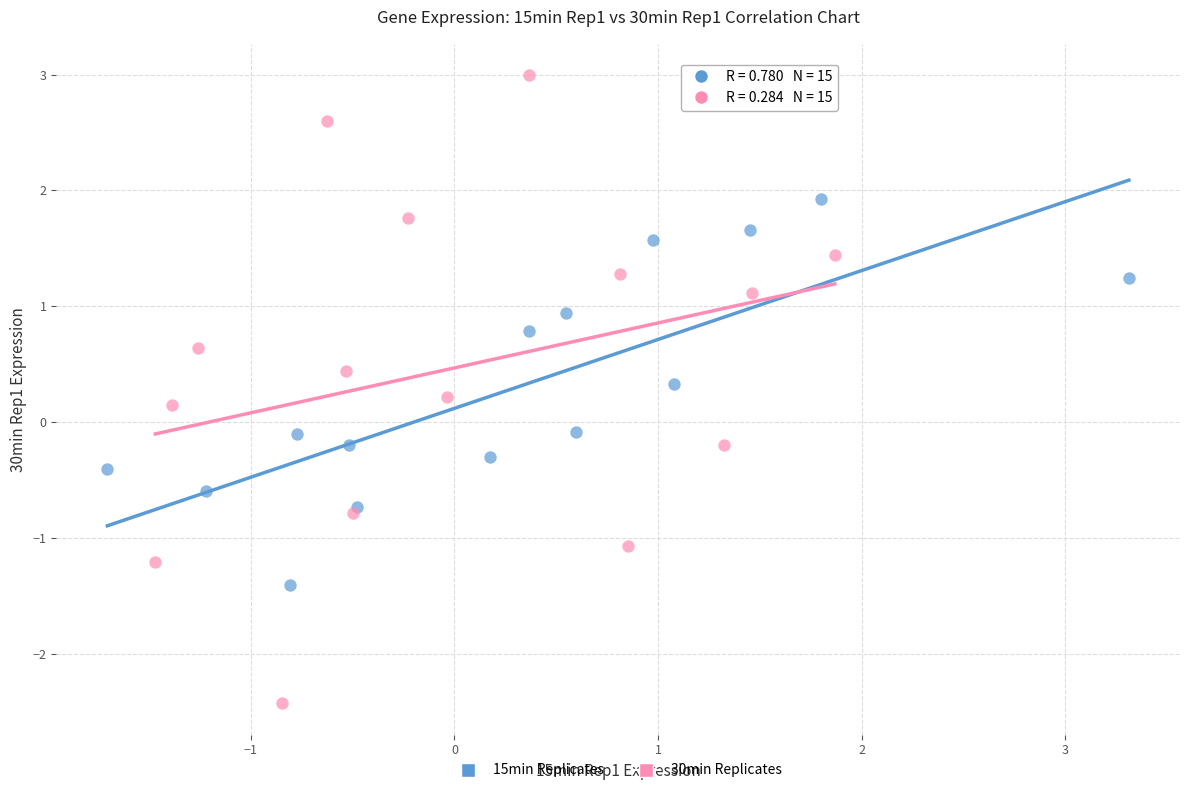

Which series contains the highest Y value?

30min Replicates